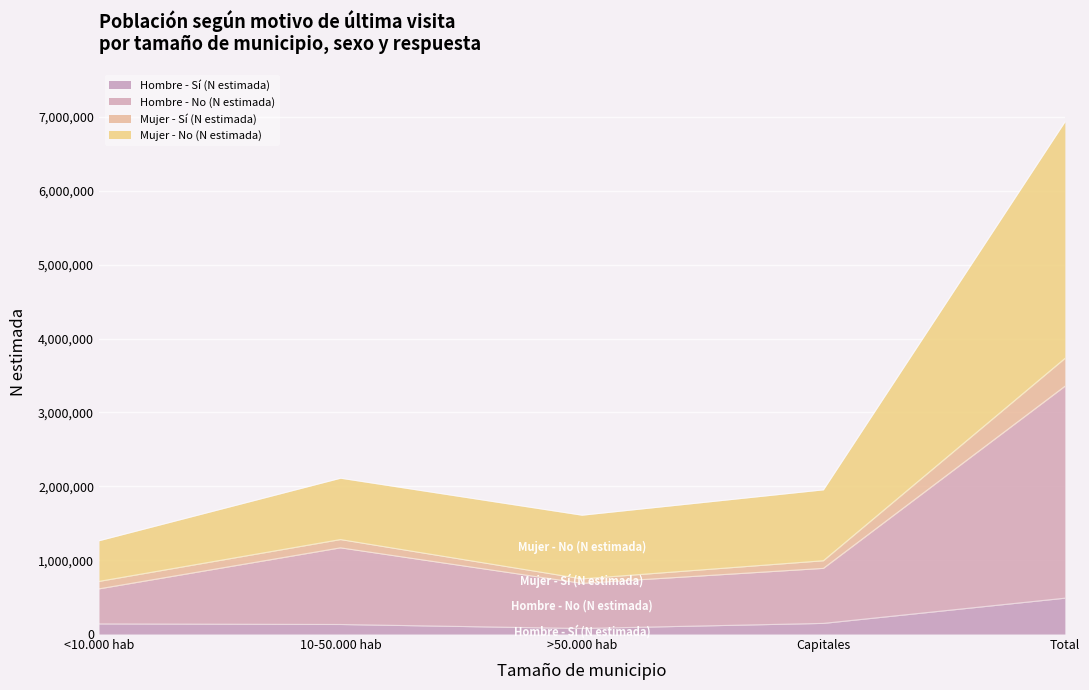

True or false: Hombre - No (N estimada) and Hombre - Sí (N estimada) cross at least once.

False